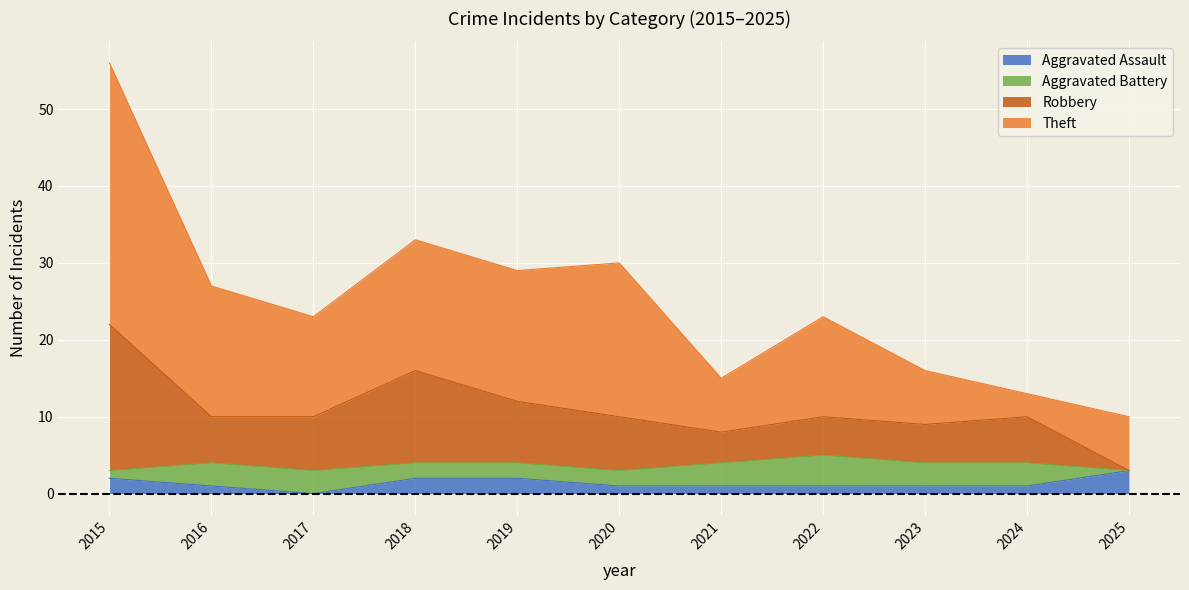

What is the highest value of the Aggravated Assault series?

3